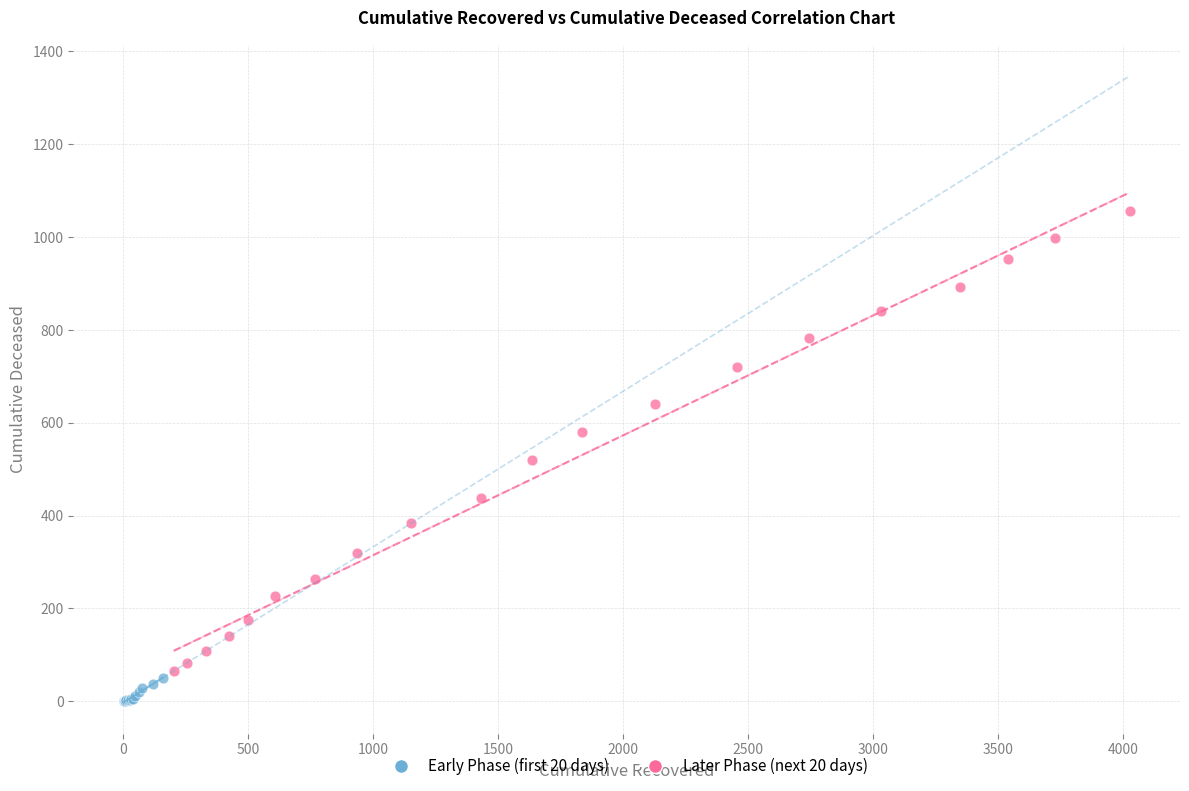

Which series contains the highest Y value?

Later Phase (next 20 days)